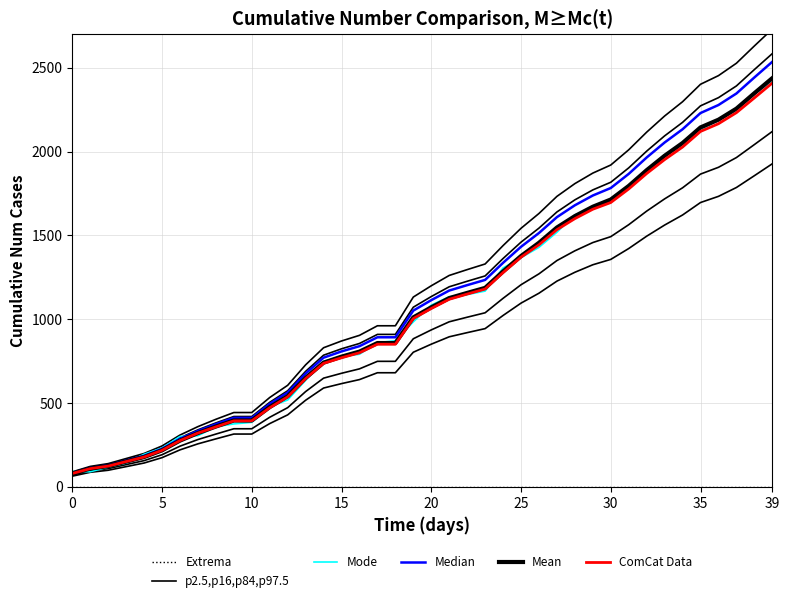

Which series has the largest range (max minus min)?

p2.5,p16,p84,p97.5